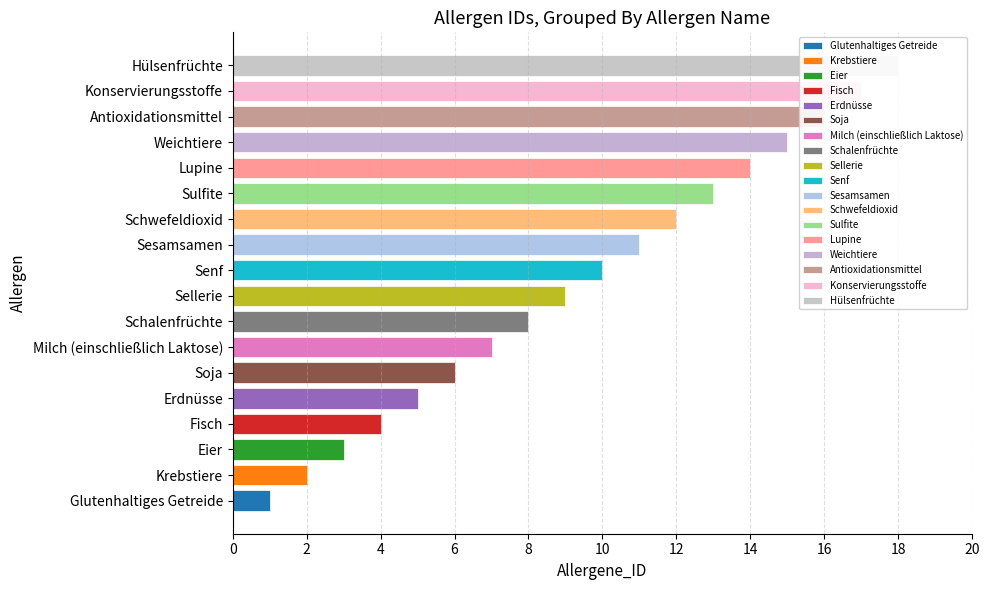

Are the bars grouped side by side (vs. stacked)?

No